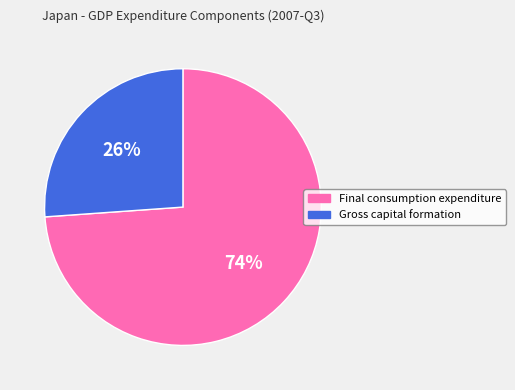

Which slice is the smallest?

Gross capital formation